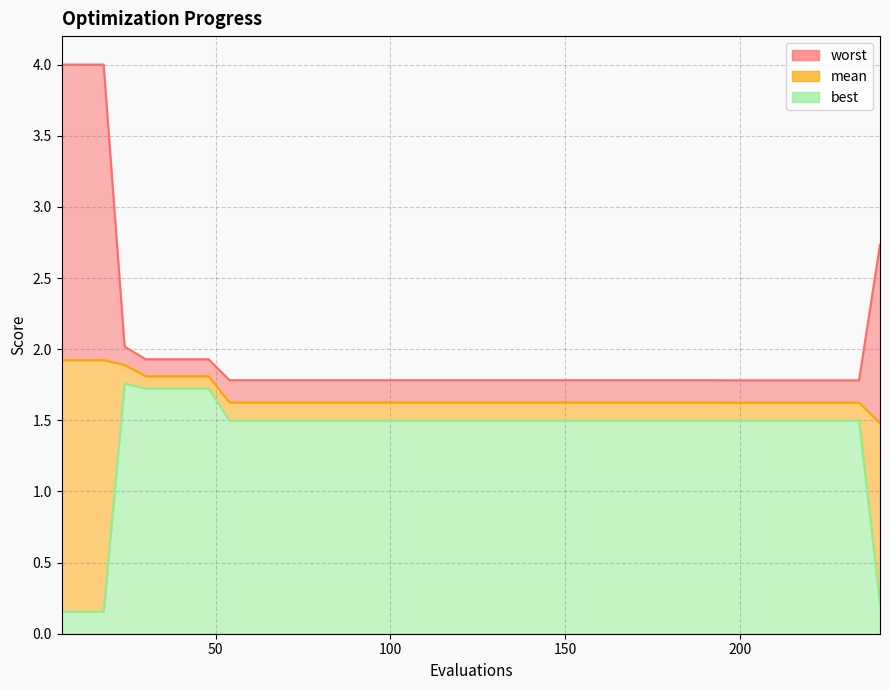

What is the value of the mean point at the 26th from the left?

1.6